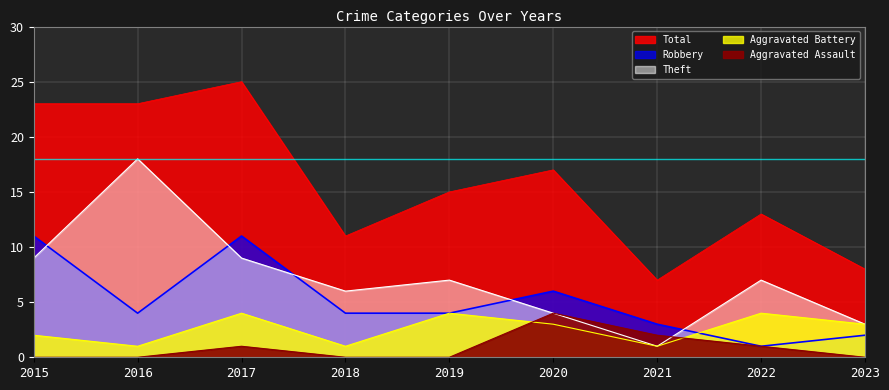

At which category does the chart reach its minimum across all series?

2015